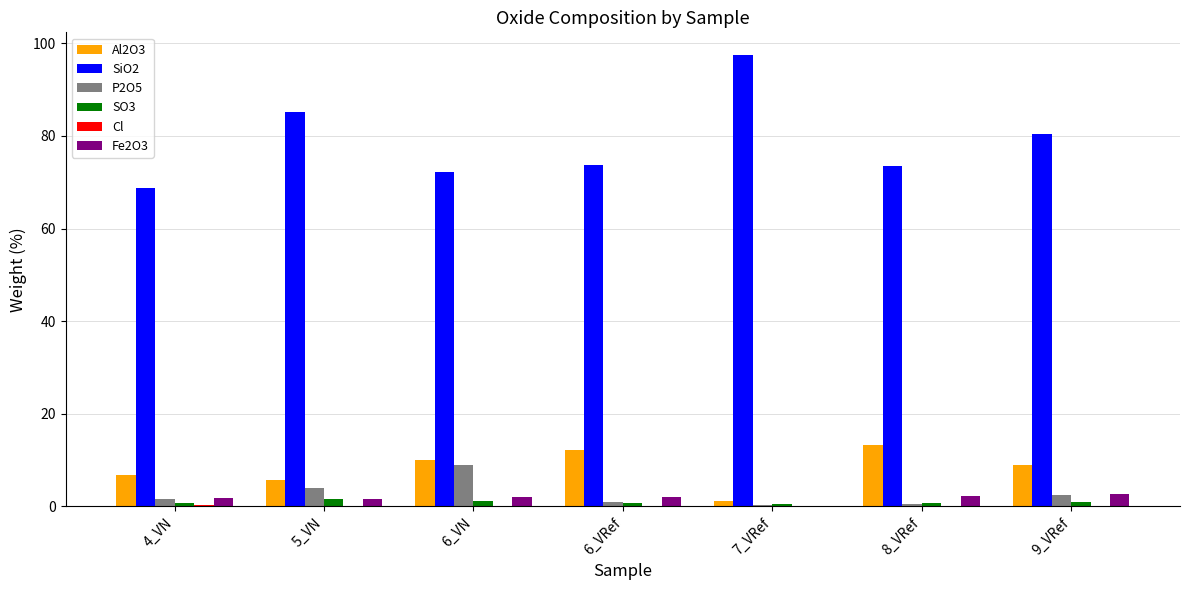

What is the average value of the SO3 series?

0.9